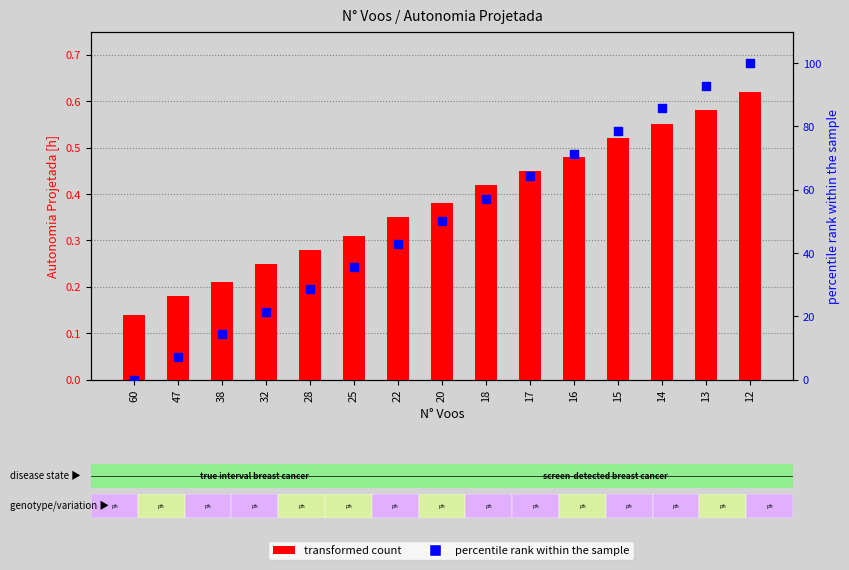

Is the value of percentile rank within the sample at 16 greater than the value of transformed count at 17?

Yes